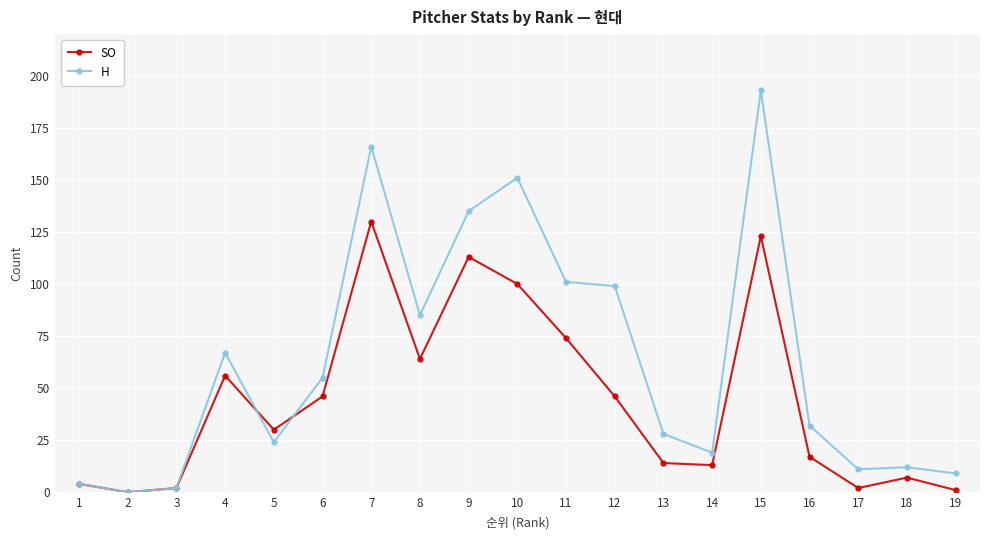

Which series has the widest spread of values?

H